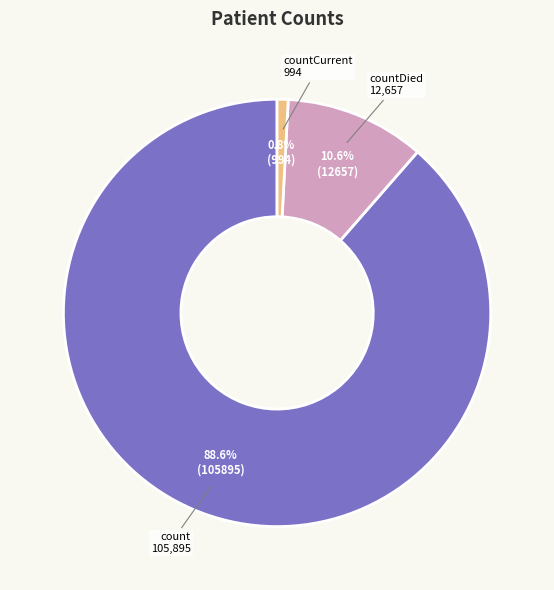

Between countCurrent and count, which is larger?

count